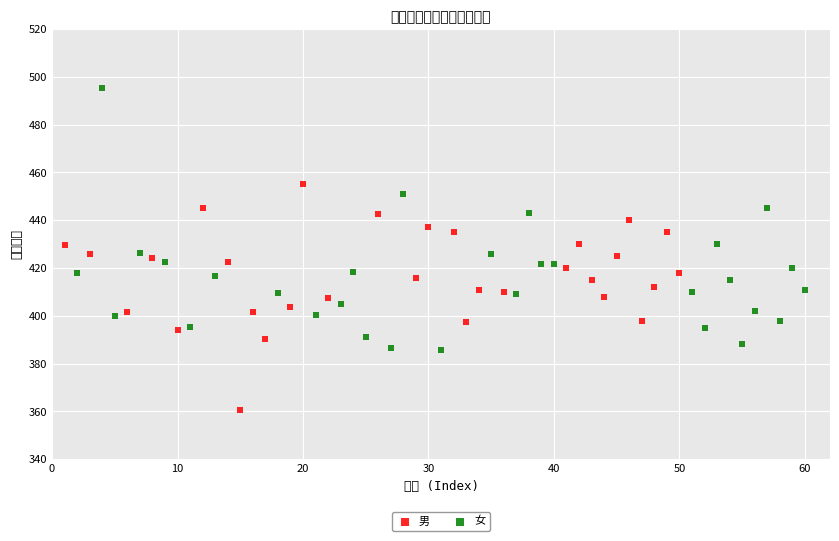

What are all the series names shown in the legend?

男, 女